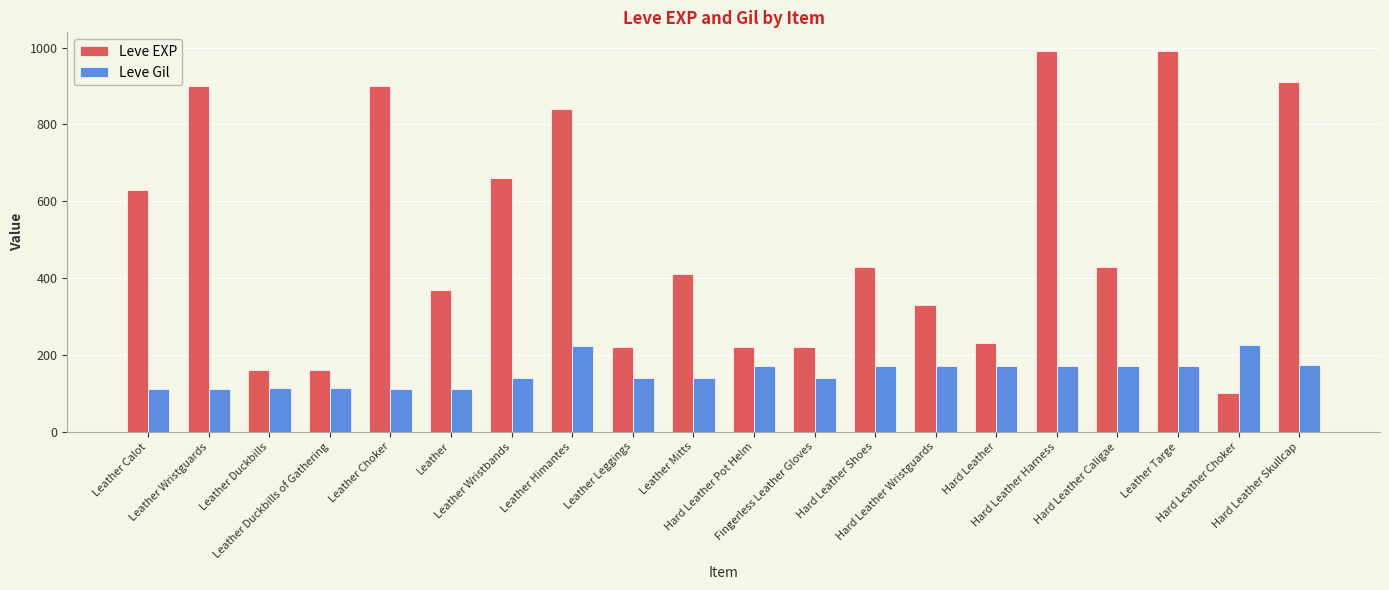

What is the total value across all series at Fingerless Leather Gloves?

360